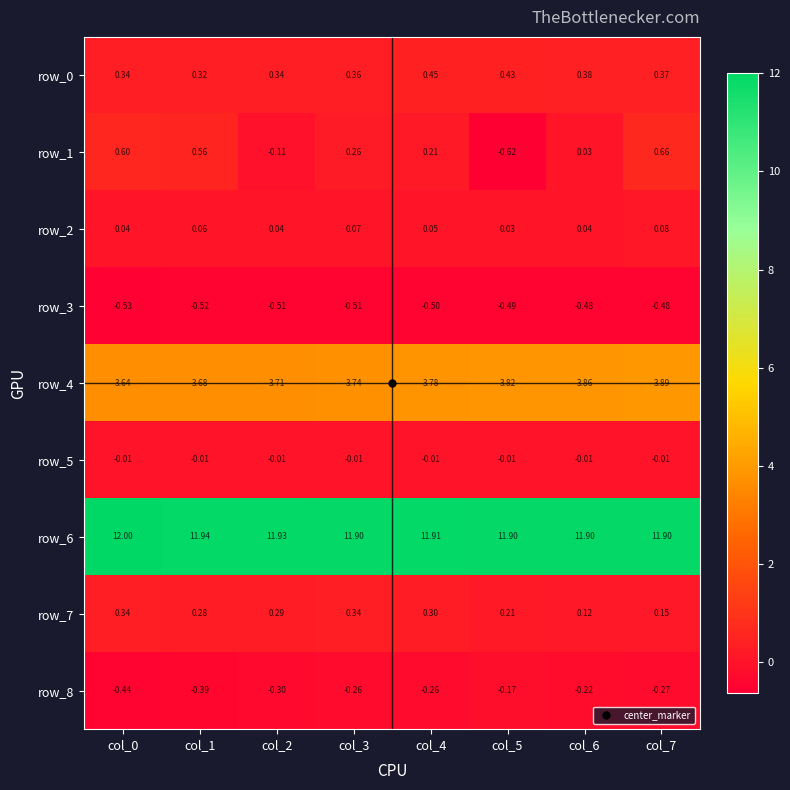

At which category is the sum across all series the highest?

col_7